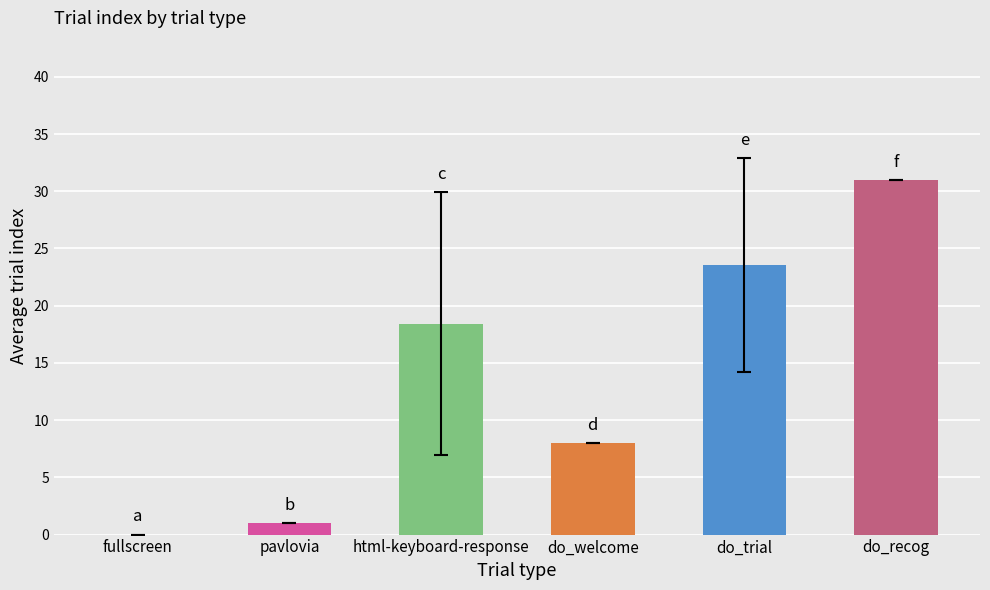

What is the maximum value shown in the chart?

31.0